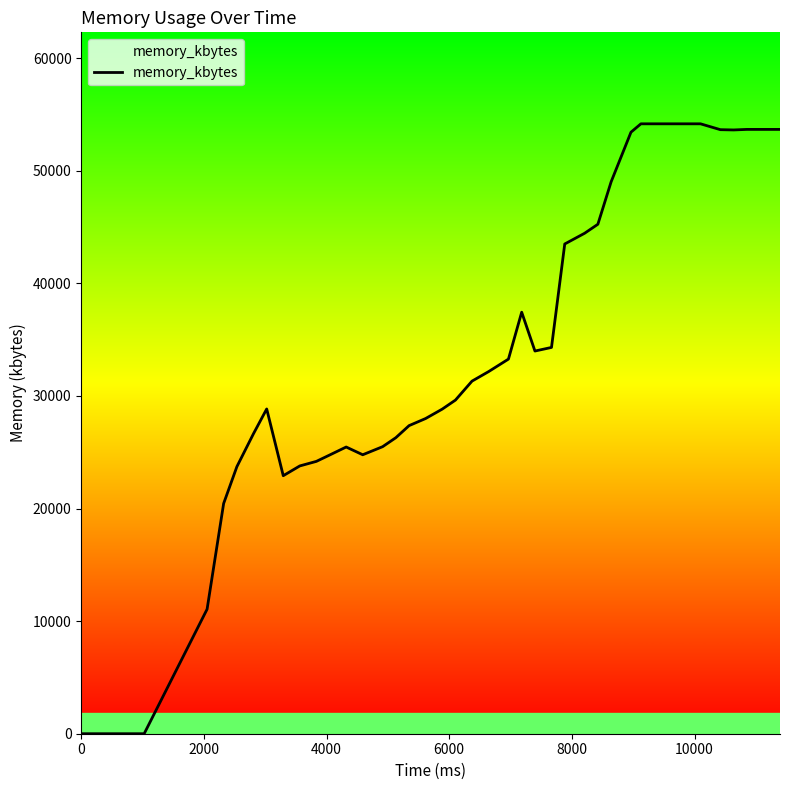

Is it true that the value at 31 is 90113?

False